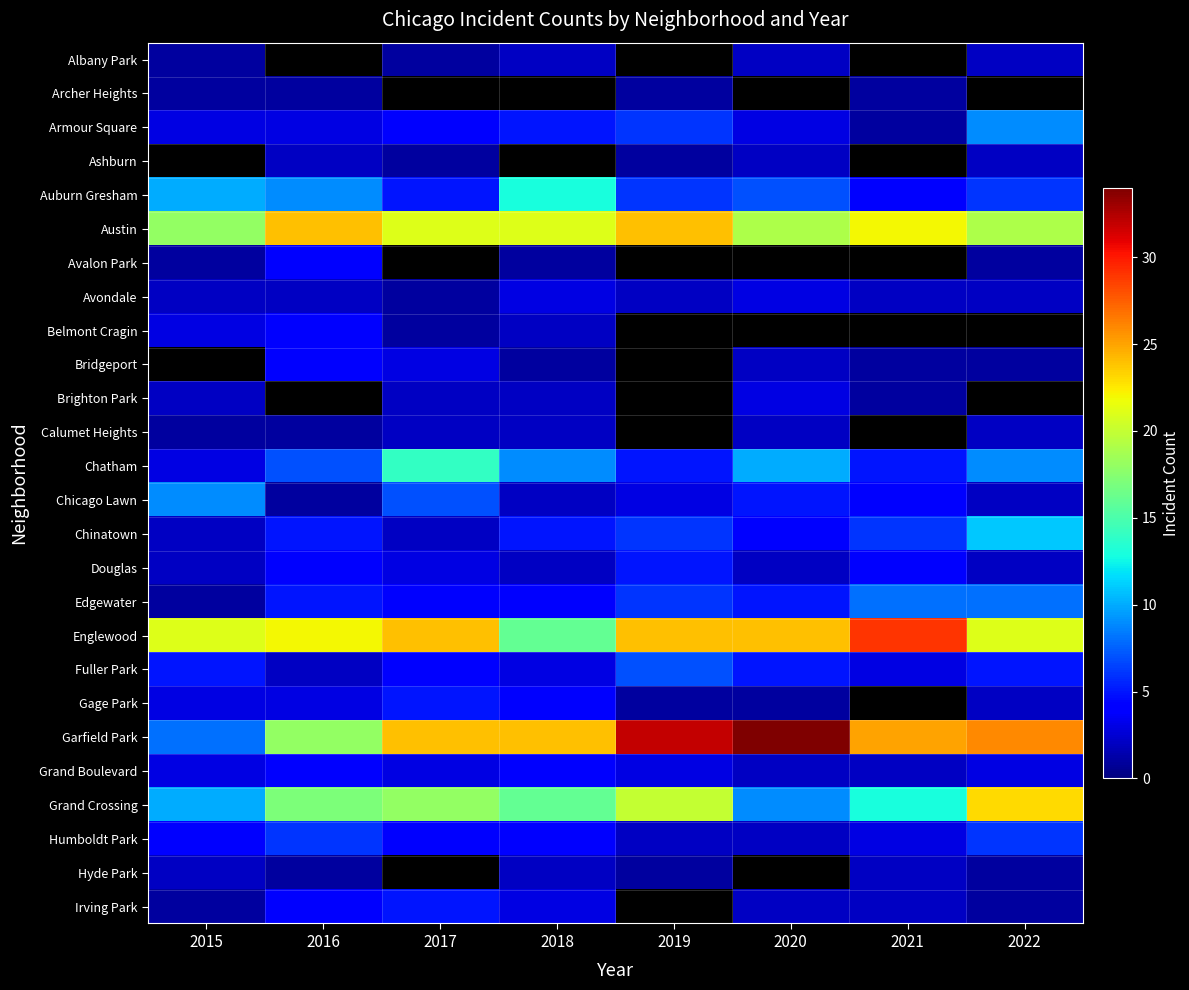

What is the spread (max minus min) of values at 2018?

23.0